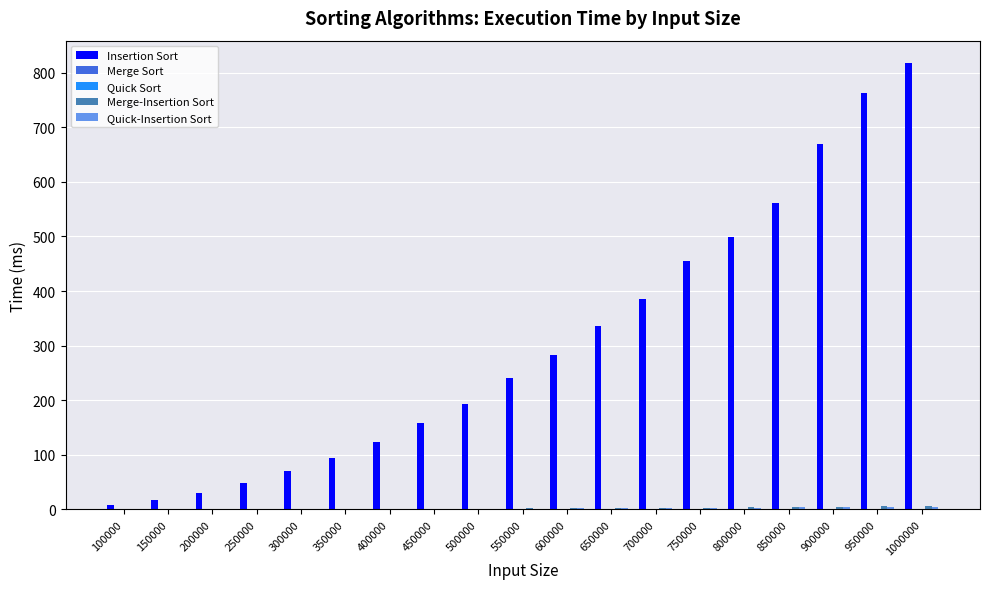

At which label does Insertion Sort reach its peak?

1000000